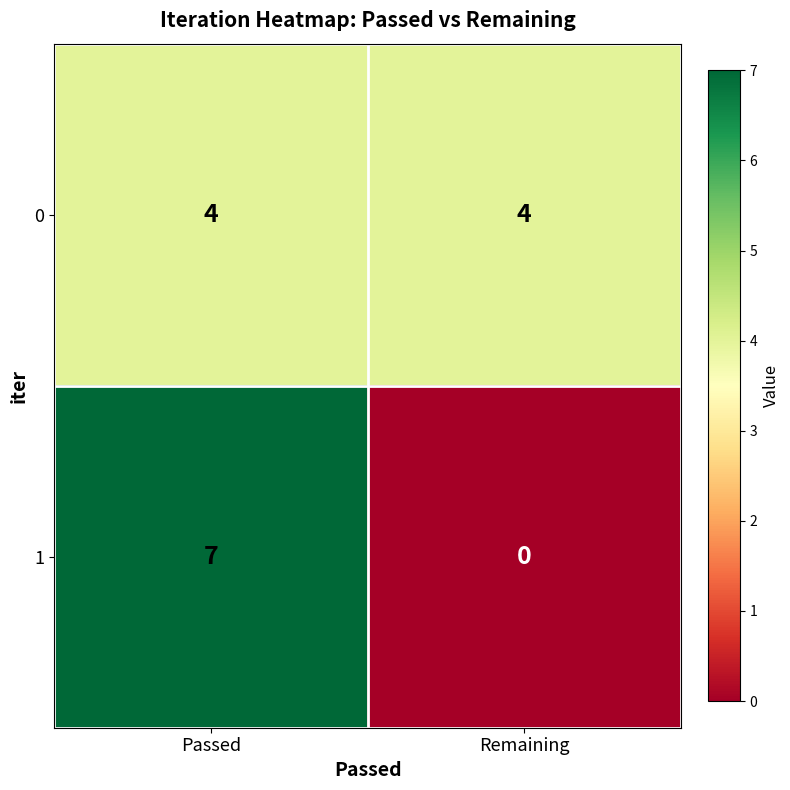

The 1 series shows 12 at Passed. True or false?

False